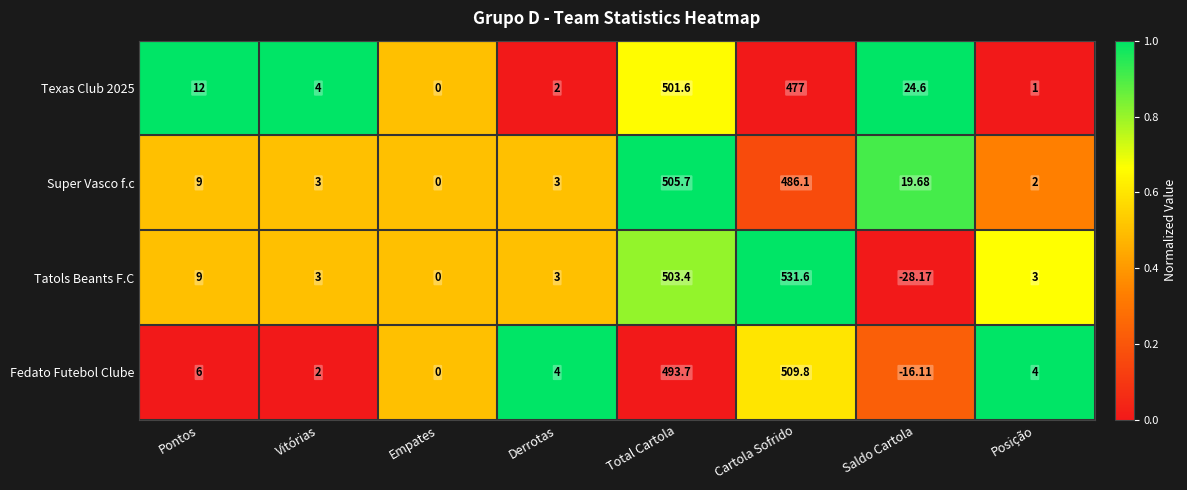

At which category is the sum across all series the highest?

Cartola Sofrido